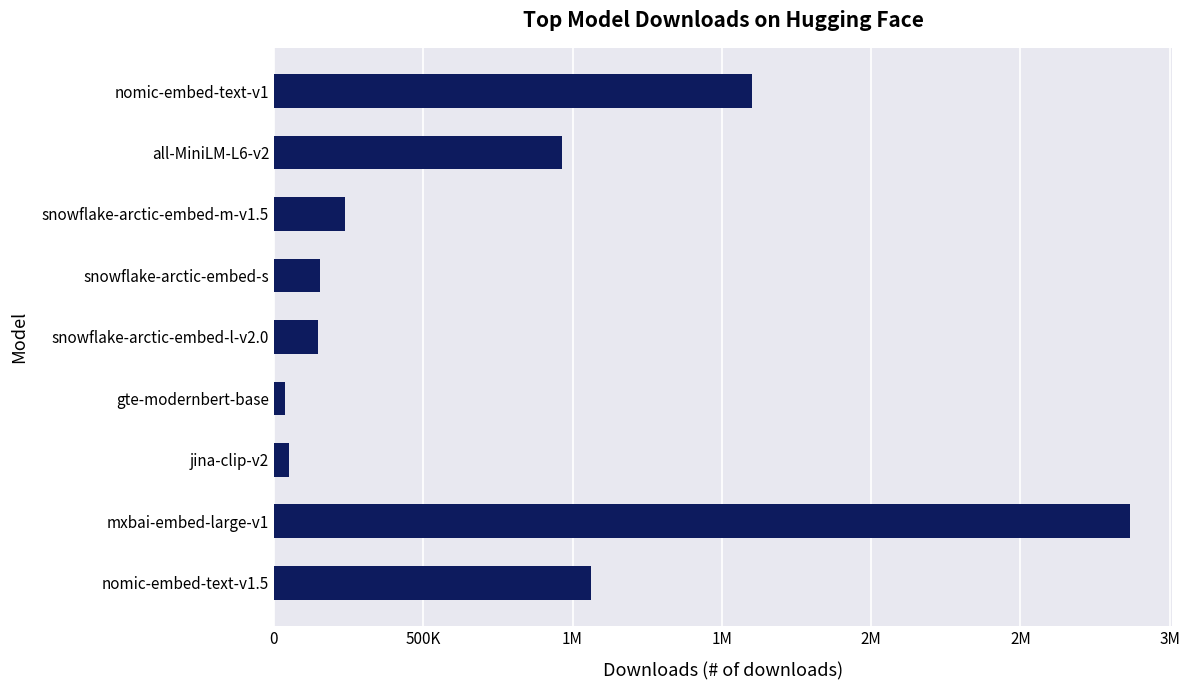

Does the chart contain any negative values?

No